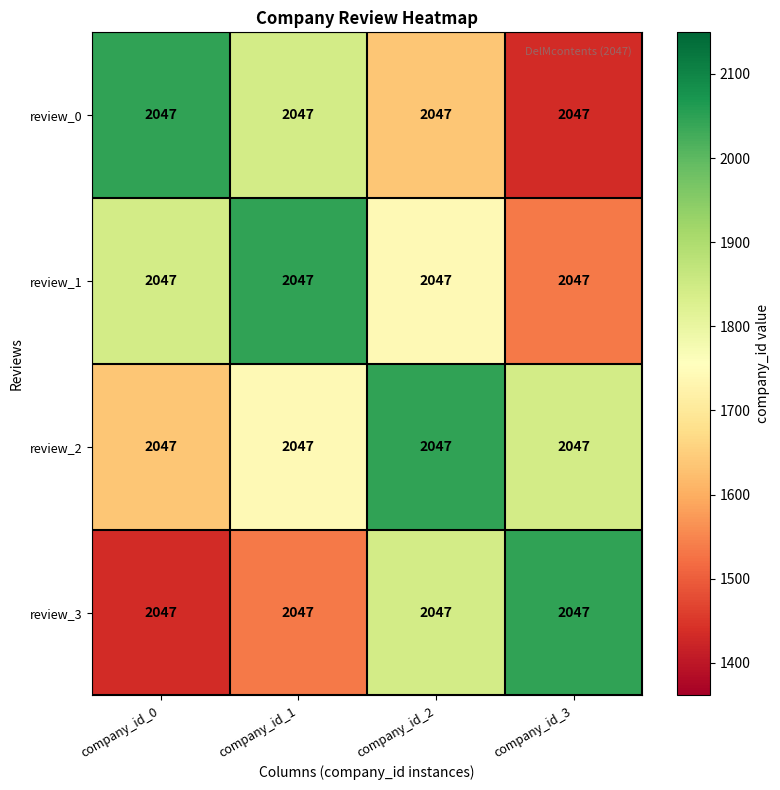

Is the value of review_2 at company_id_3 greater than the value of review_0 at company_id_2?

Yes